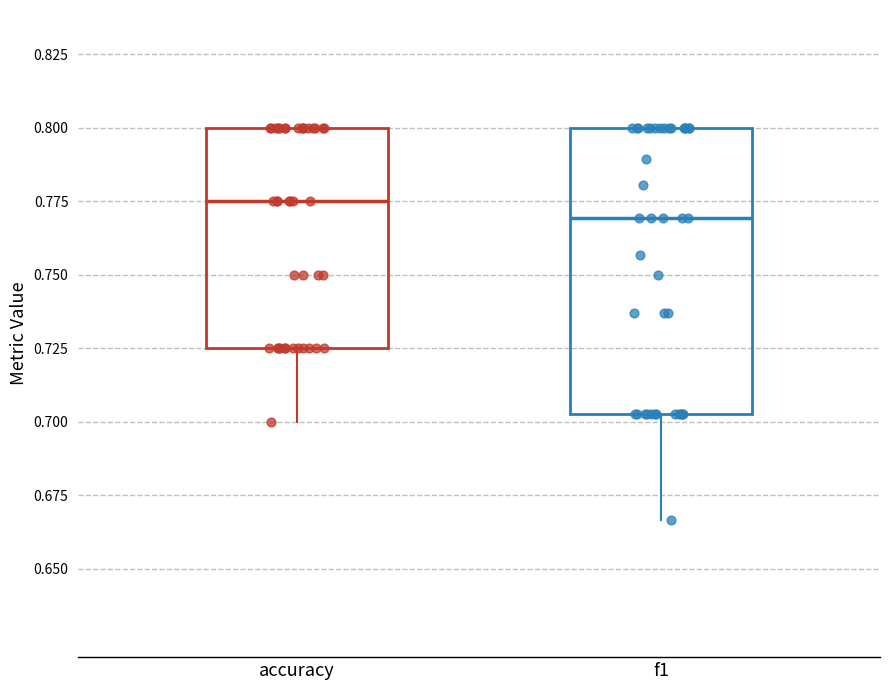

Reading left to right, read every box against the y-axis: the position of its median line, the range the box covers, and the ends of its whiskers. The values are not printed on the chart, so give them approximately, as read against the axis.

accuracy: median 0.775, box 0.725 to 0.800, whiskers 0.700 to 0.800
f1: median 0.770, box 0.705 to 0.800, whiskers 0.665 to 0.800